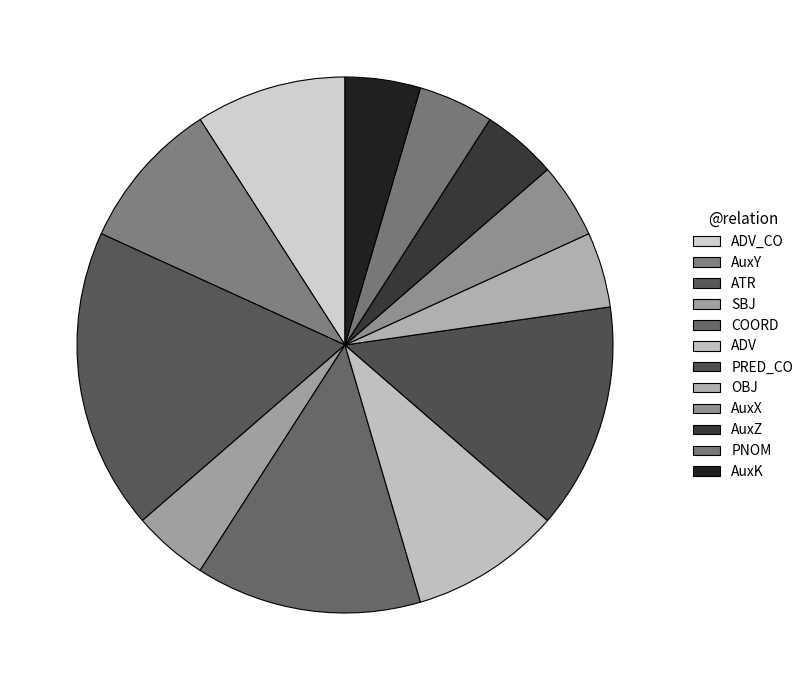

What percentage is the OBJ slice, to the nearest percent?

5%